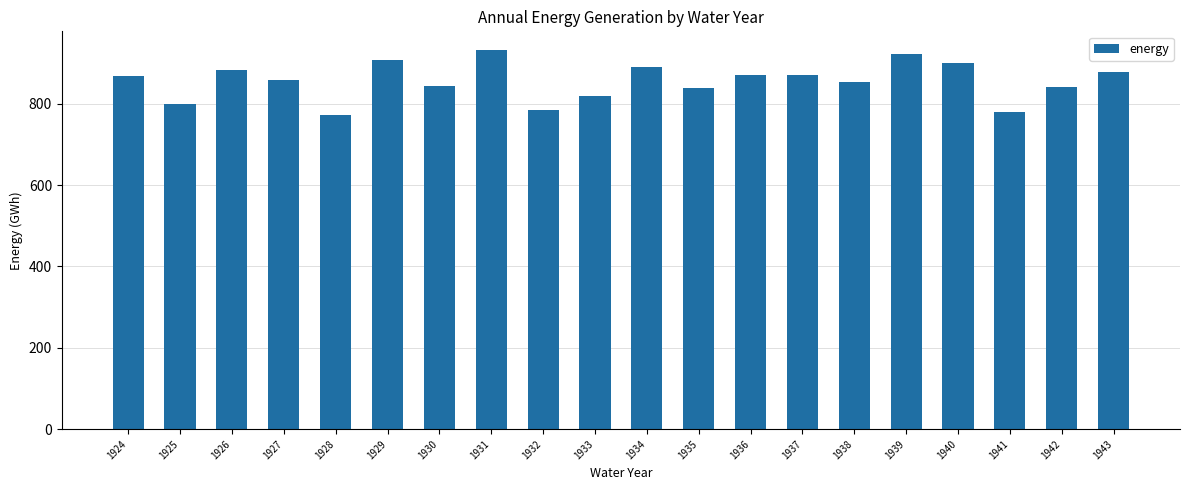

What is the change in value from 1926 to 1928?

-110.6